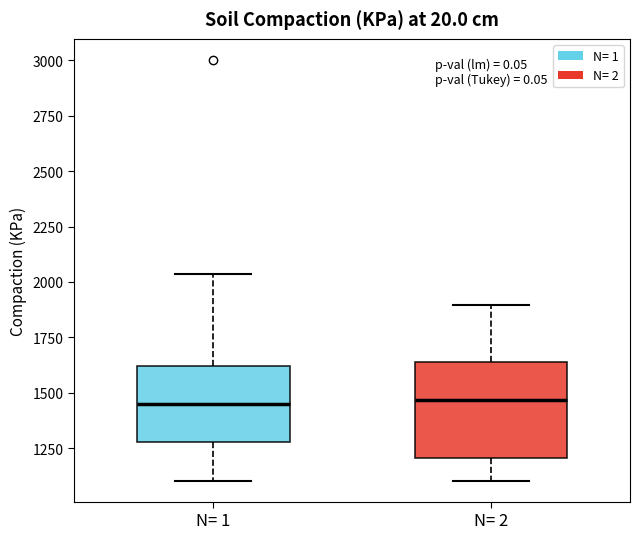

Where is the upper edge of the box for N= 2 on the y-axis? The values are not printed on the chart, so give them approximately, as read against the axis.

1650